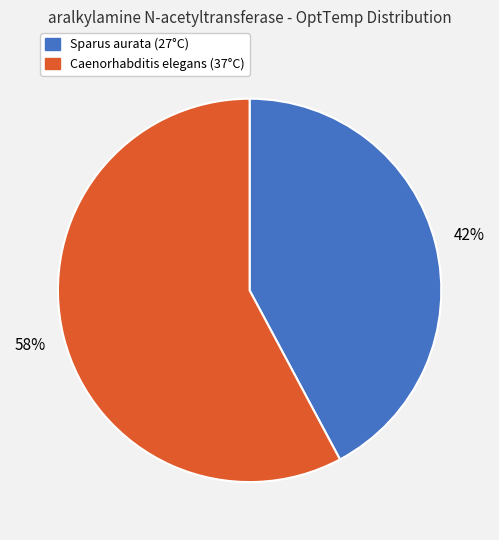

True or false: Sparus aurata accounts for 34% of the total.

False